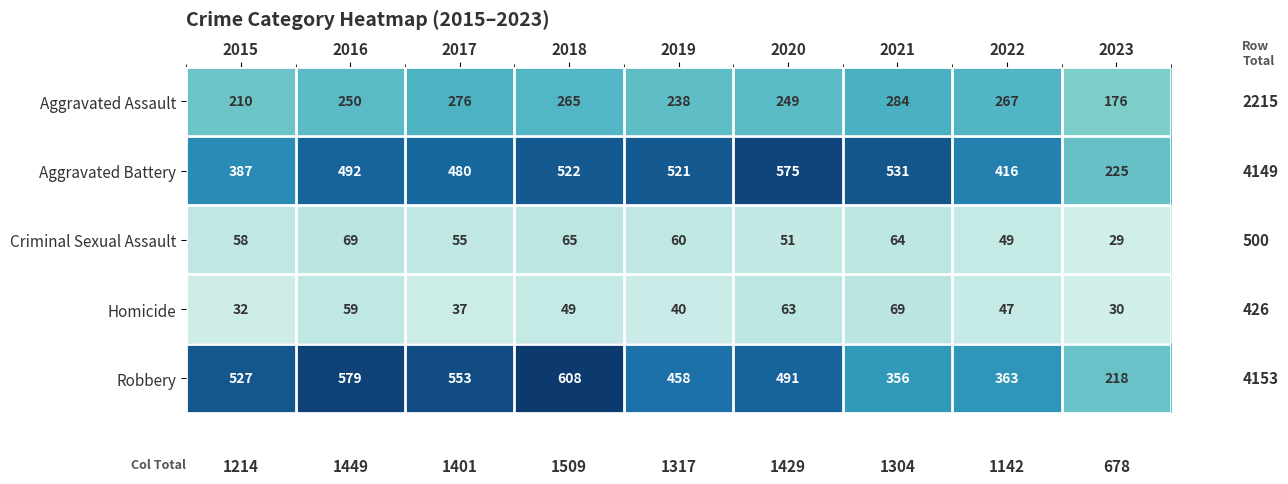

Is it true that Homicide equals 32 at 2015?

True